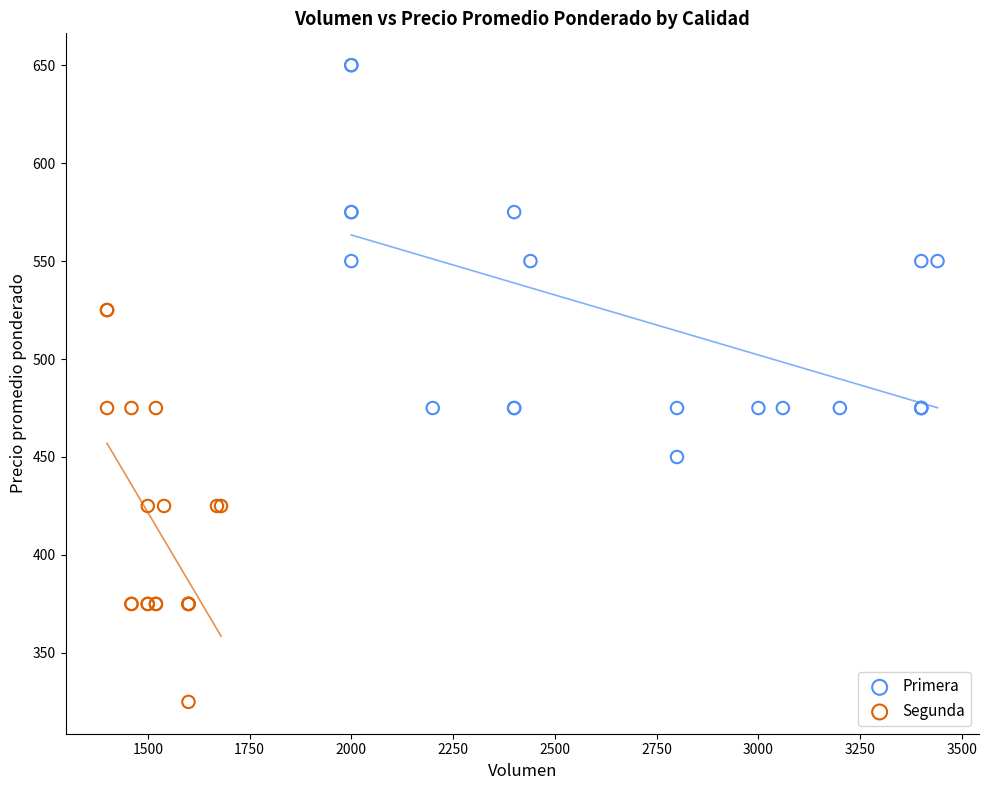

Which series contains the lowest Y value?

Segunda